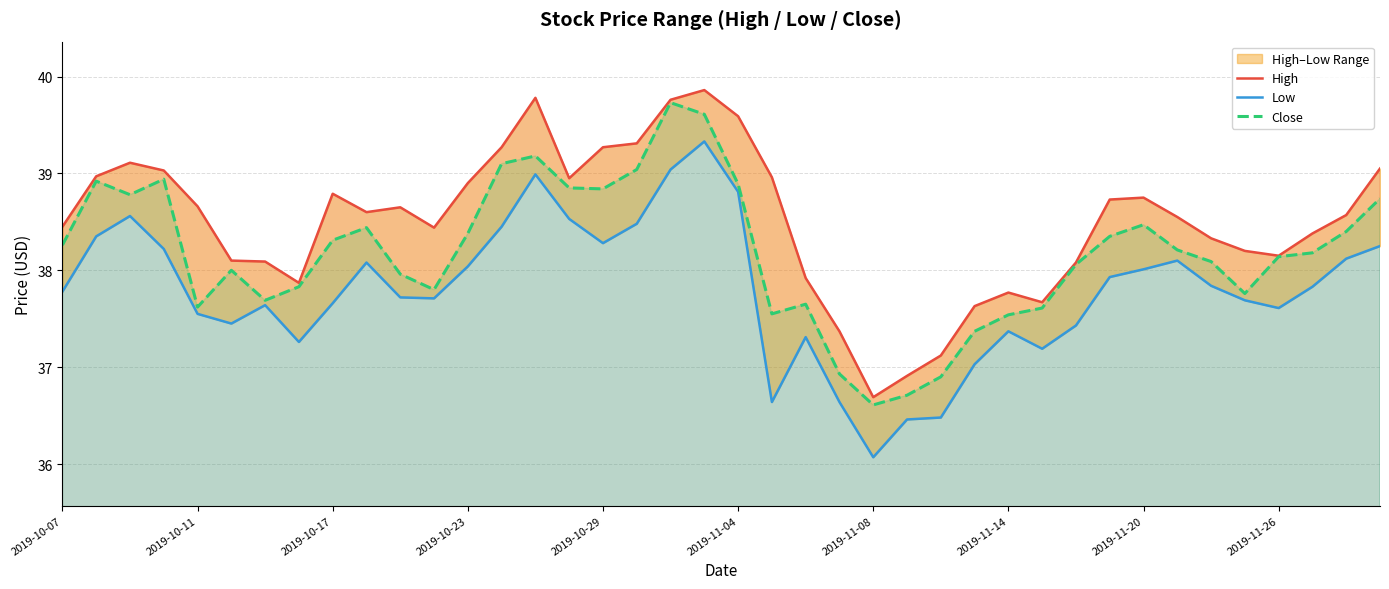

The value of Close at 2019-10-11 is 58.3. True or false?

False